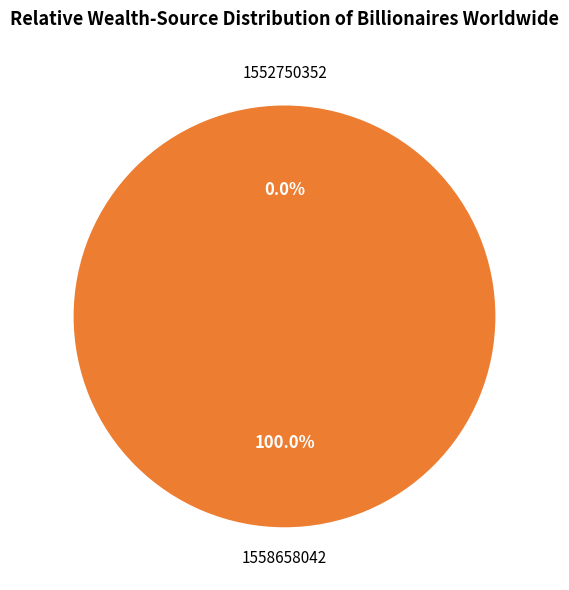

True or false: 1552750352 accounts for 0% of the total.

True